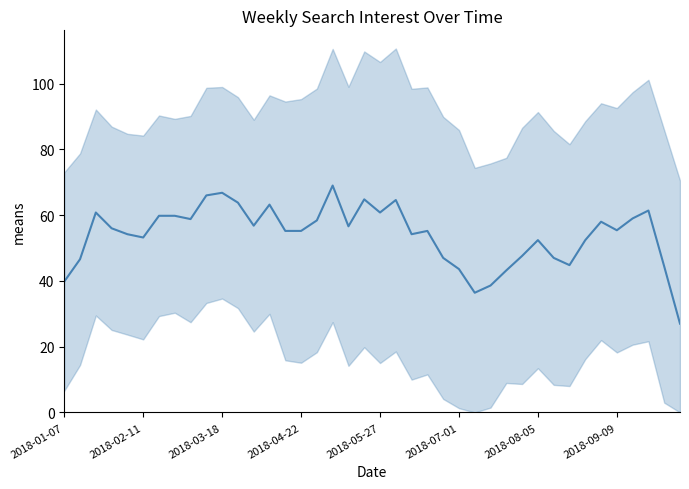

Is this an area chart (filled region under the line)?

No